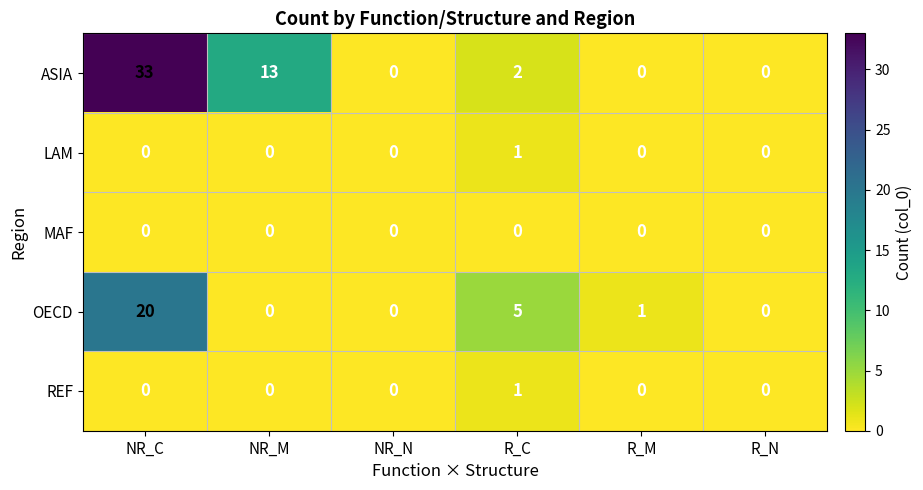

What is the difference between the maximum and second lowest values in the ASIA series?

33